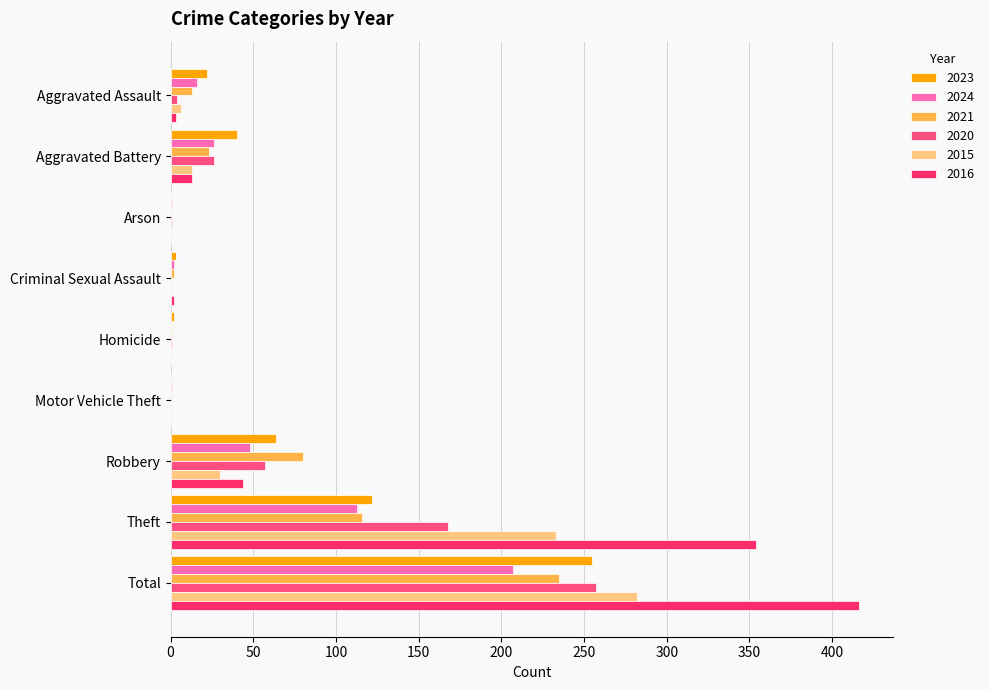

At which category does the chart reach its peak across all series?

Total